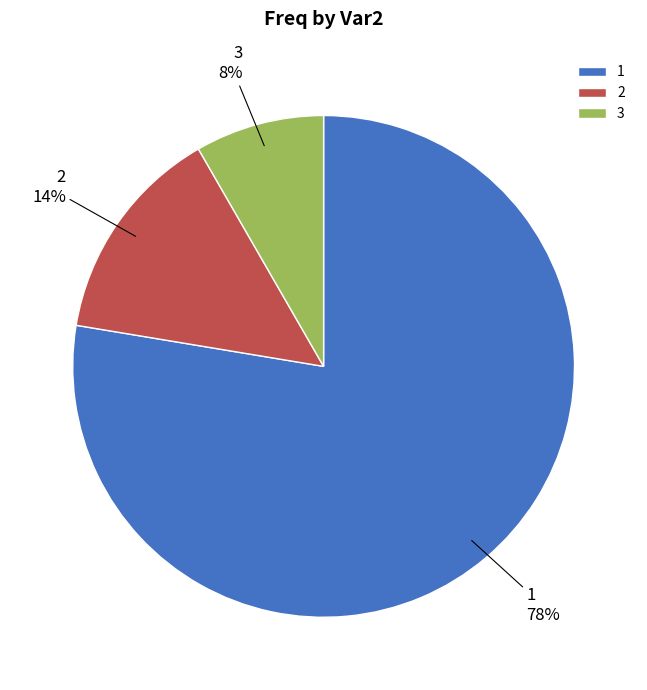

Do 2 and 3 together represent more than half of the pie?

No